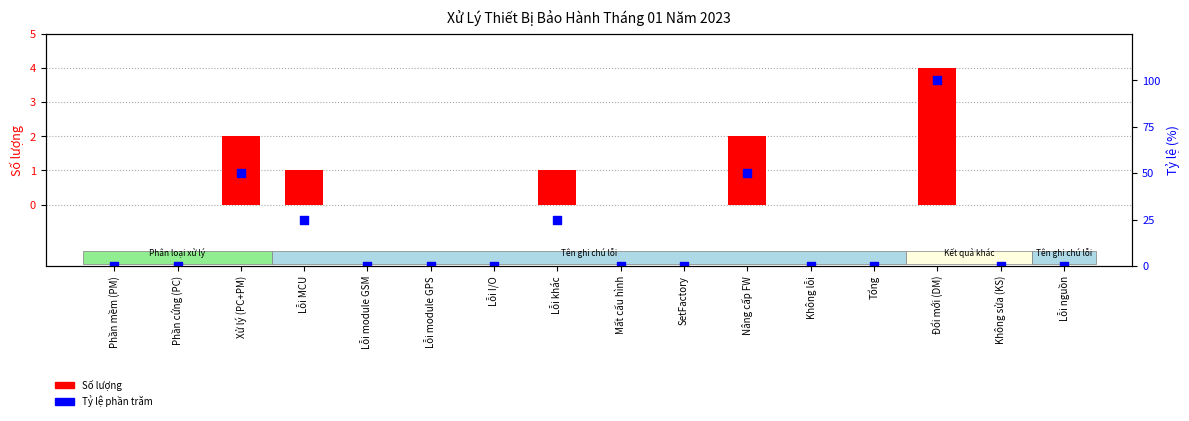

Is the value of Số lượng at Xử lý (PC+PM) greater than the value of Tỷ lệ phần trăm at Nâng cấp FW?

No